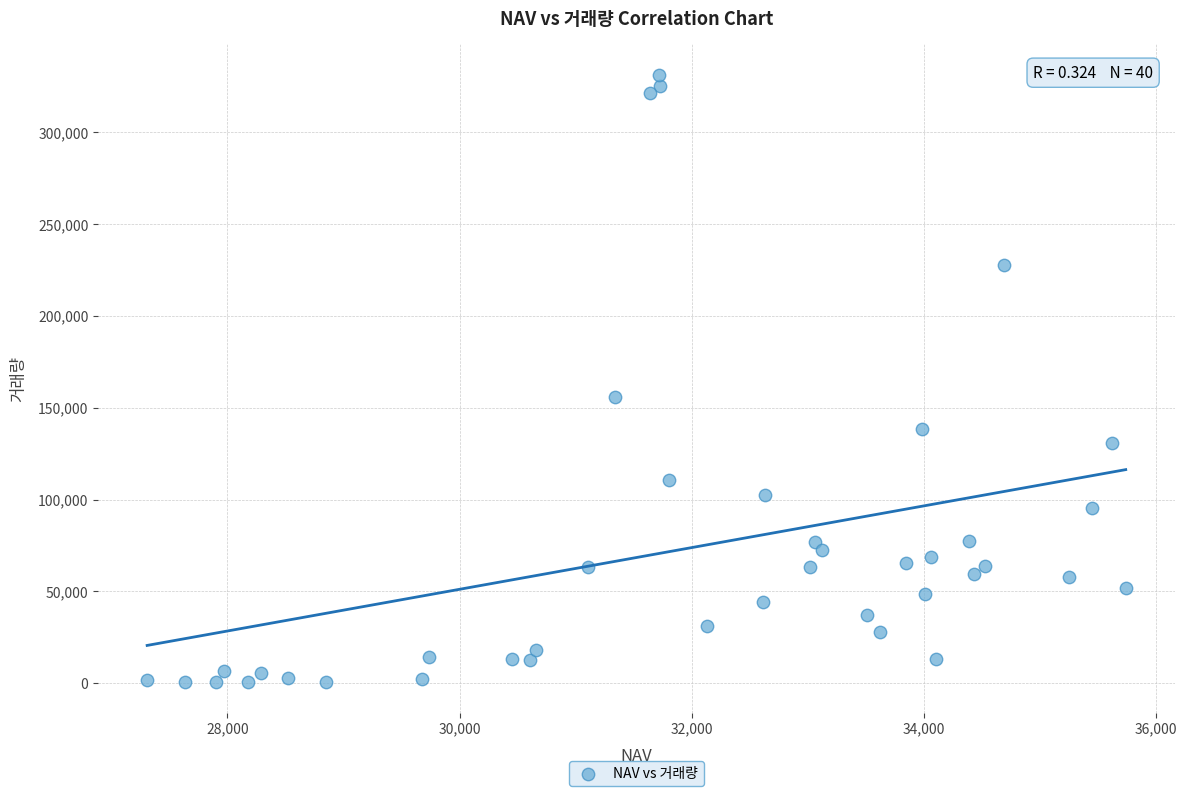

What is the range of Y values (max minus min)?

330917